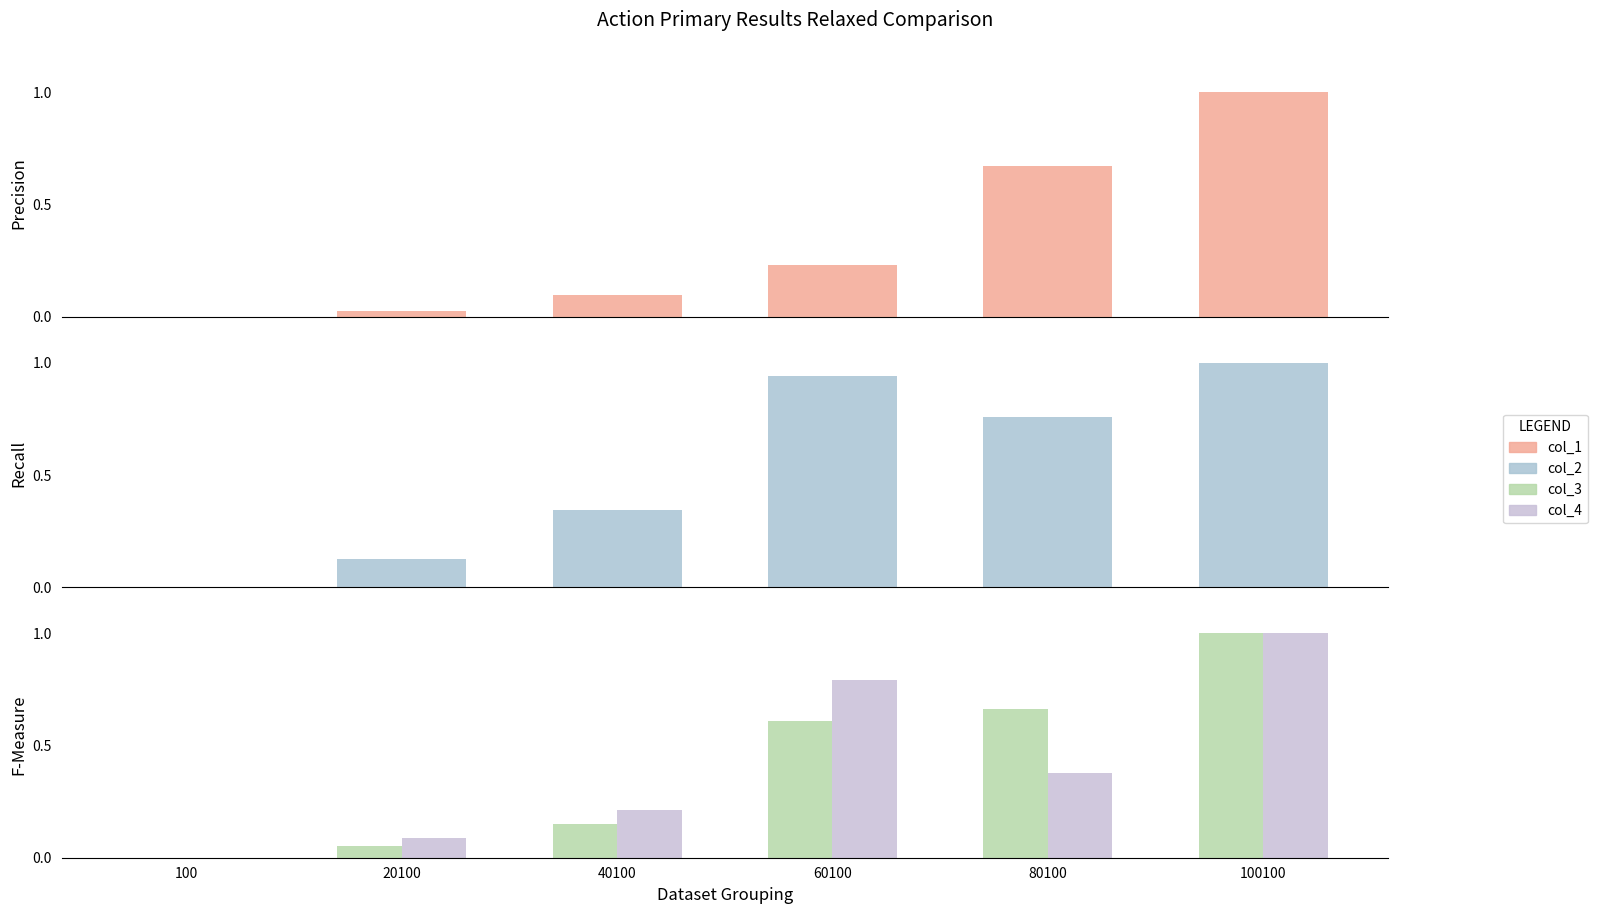

Between 20100 and 80100, which is larger?

80100